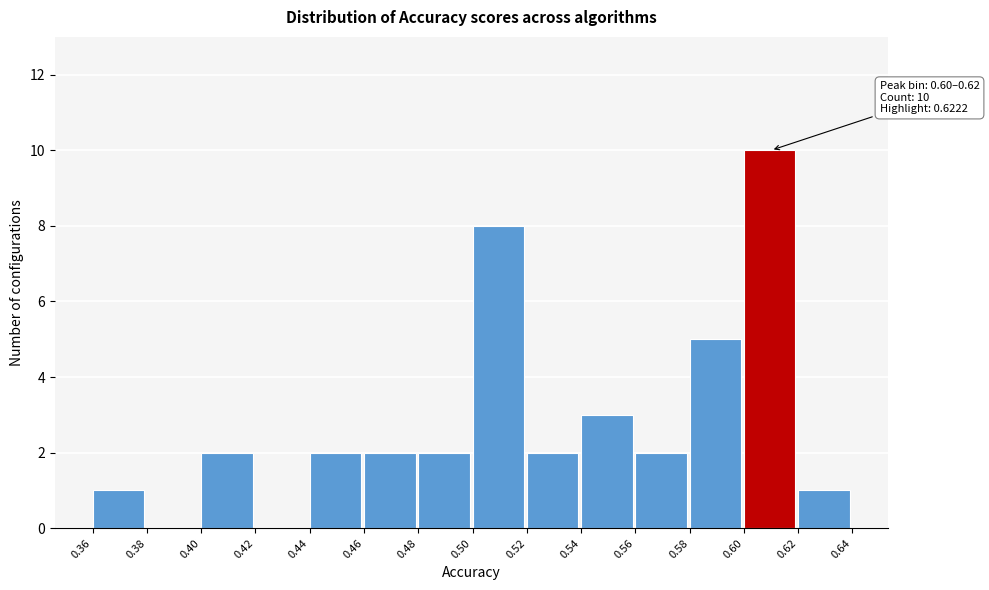

Reading left to right, what are all the values shown in this chart?

0.36=1	0.38=0	0.40=2	0.42=0	0.44=2	0.46=2	0.48=2	0.50=8	0.52=2	0.54=3	0.56=2	0.58=5	0.60=10	0.62=1